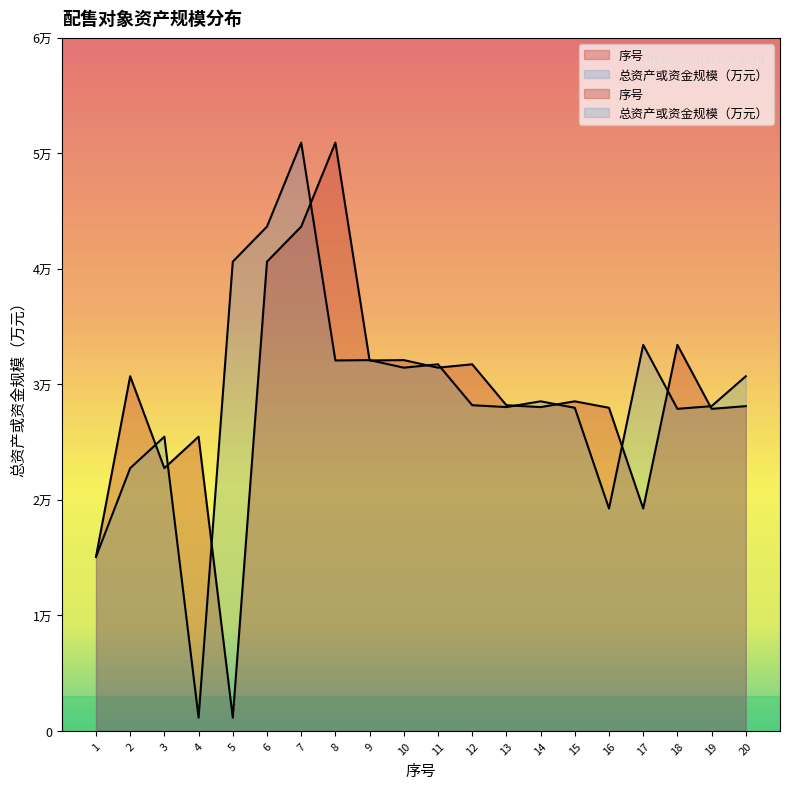

The value at 12 is 15264. True or false?

False